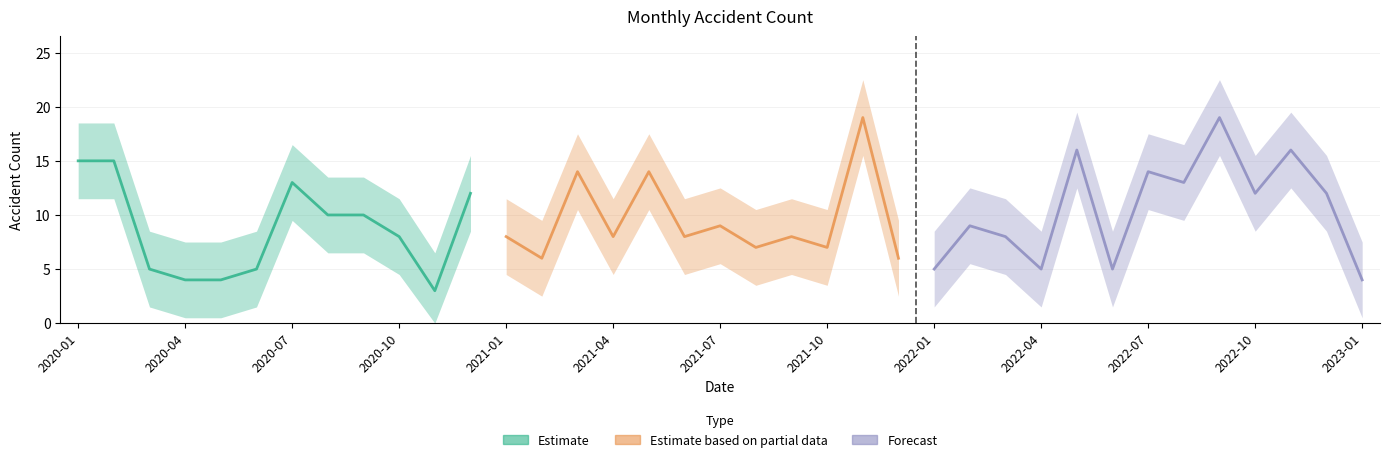

Where is the data nearest to the value 11?

2020-08